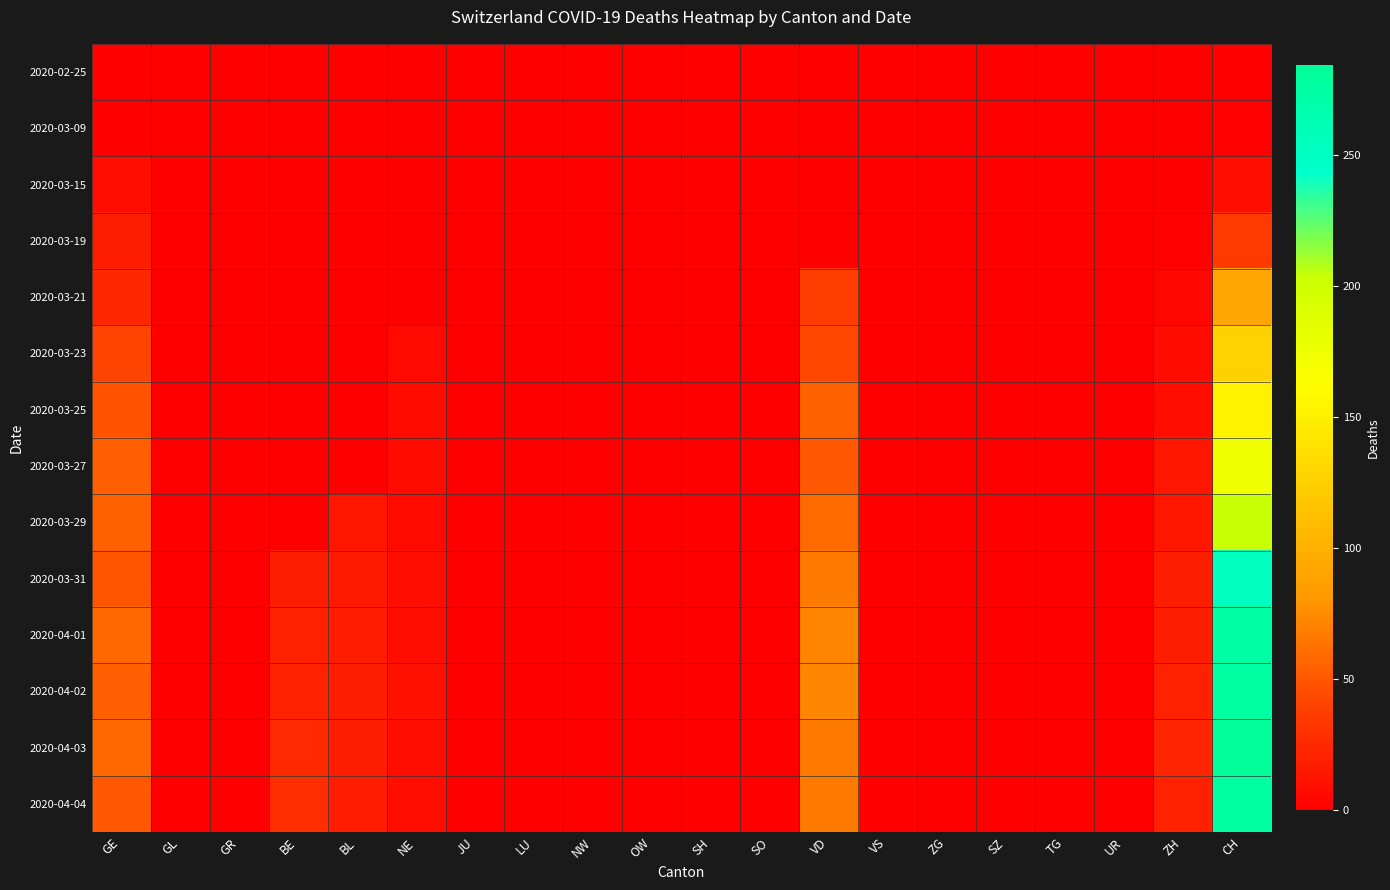

Between GE and GR, which is larger?

GE